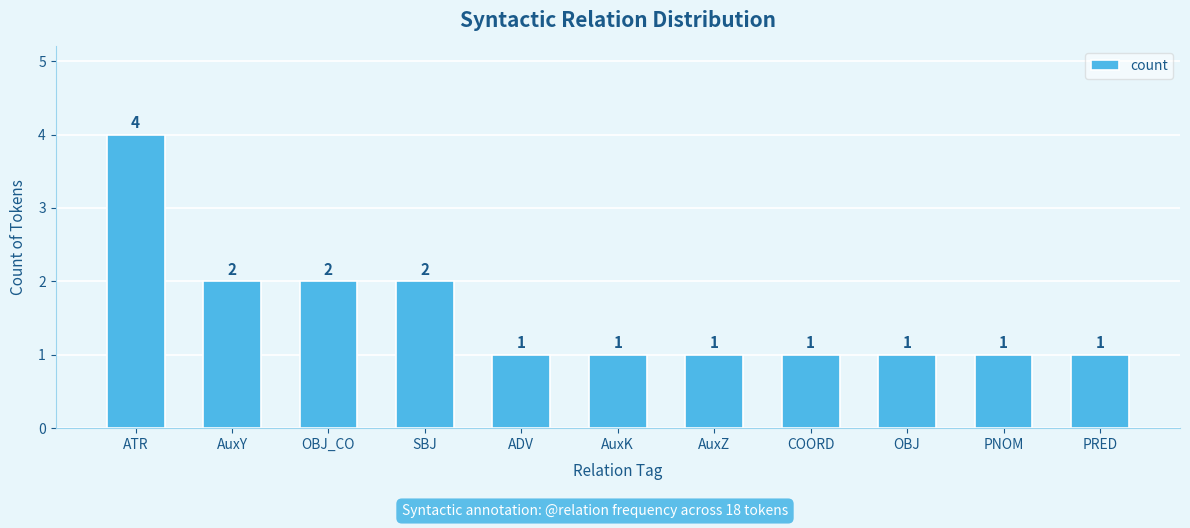

Reading right to left, extract all data points from this chart.

PRED=1	PNOM=1	OBJ=1	COORD=1	AuxZ=1	AuxK=1	ADV=1	SBJ=2	OBJ_CO=2	AuxY=2	ATR=4